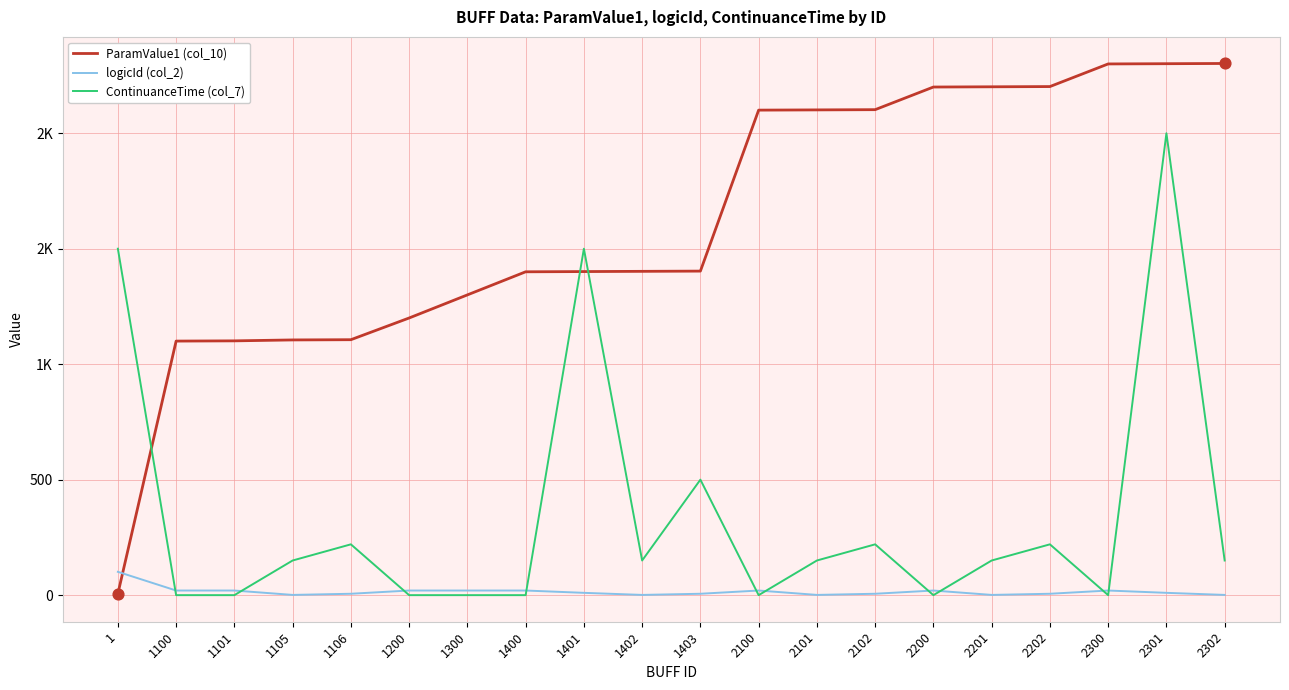

Is the value of logicId (col_2) at 2202 greater than the value of ContinuanceTime (col_7) at 1403?

No